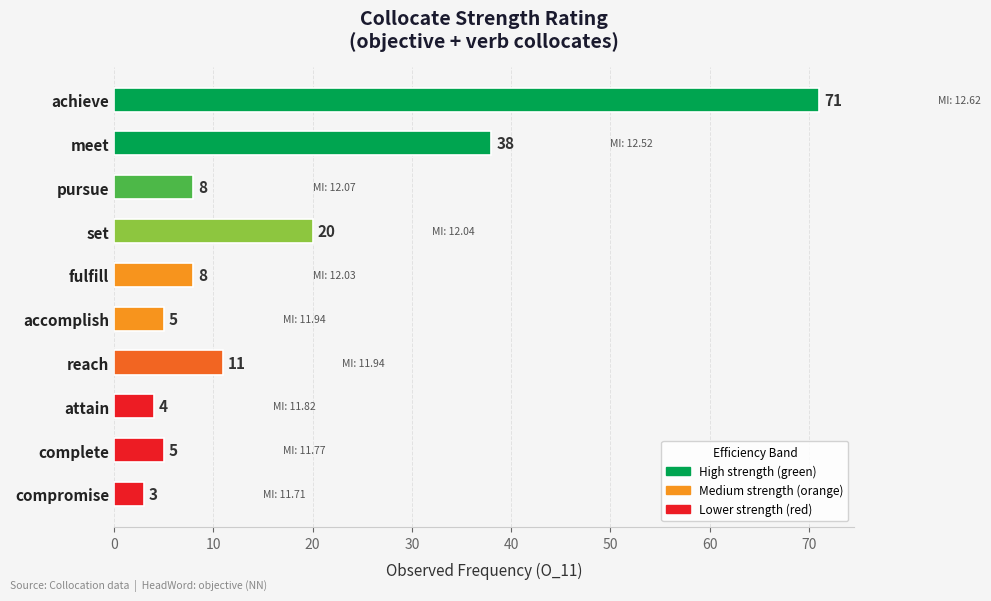

What is the value of the 9th bar from the top?

5